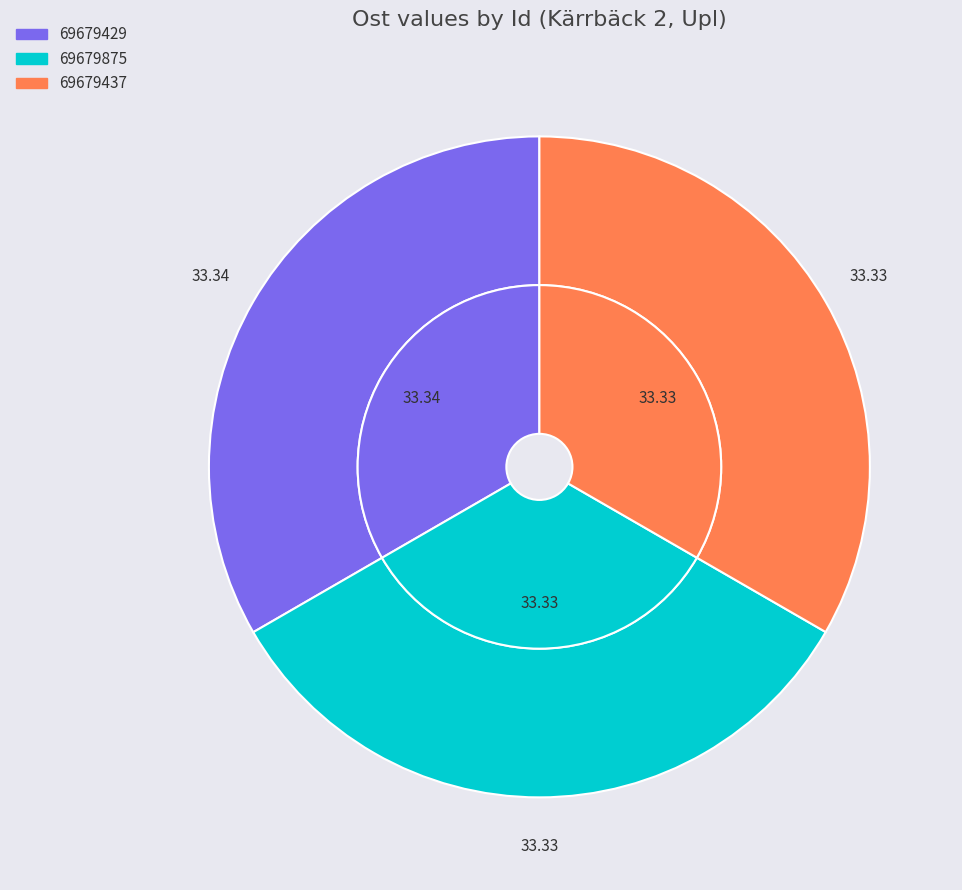

How many slices are in this pie chart?

3